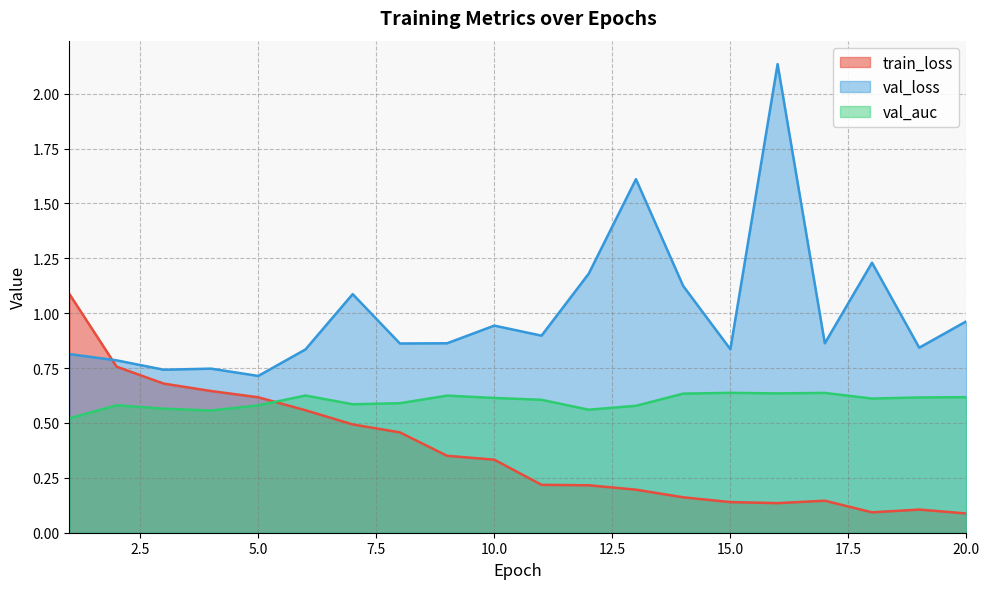

List the series in order of their peak value, highest first.

val_loss, train_loss, val_auc